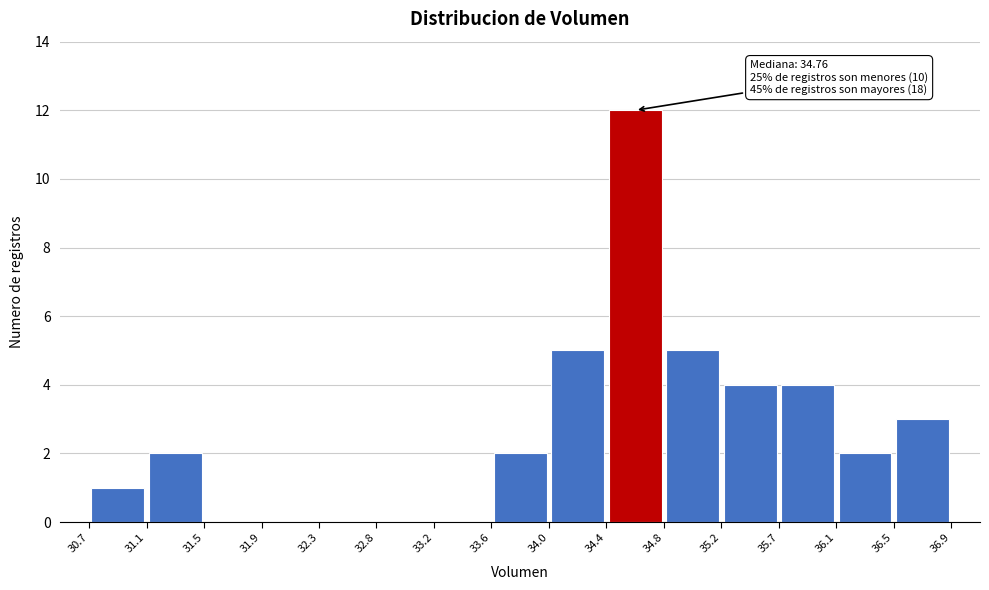

Over which range of the x-axis is the bar tallest?

34.4 to 34.8